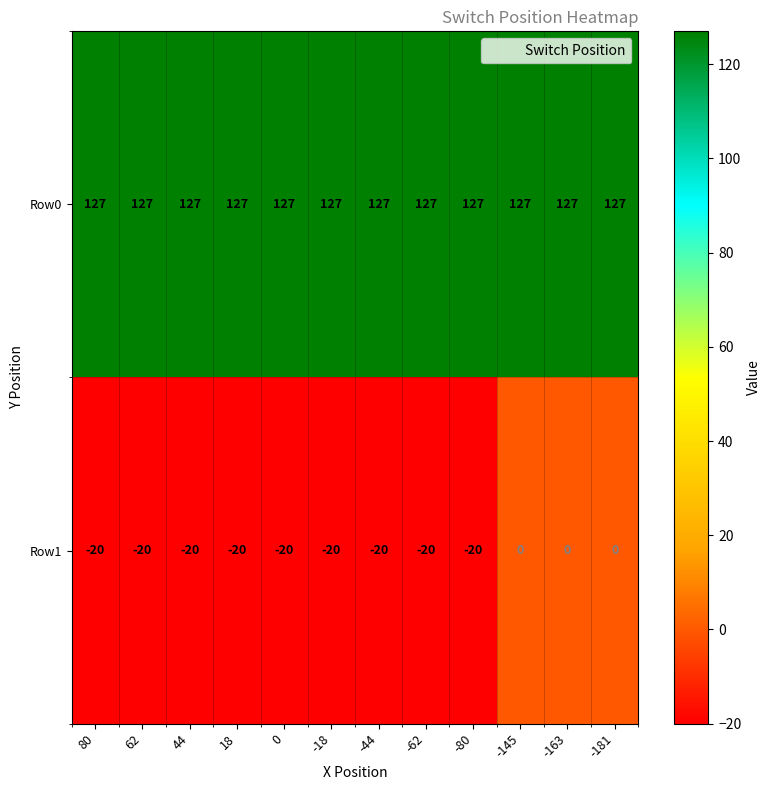

What is the minimum value shown in the chart?

-20